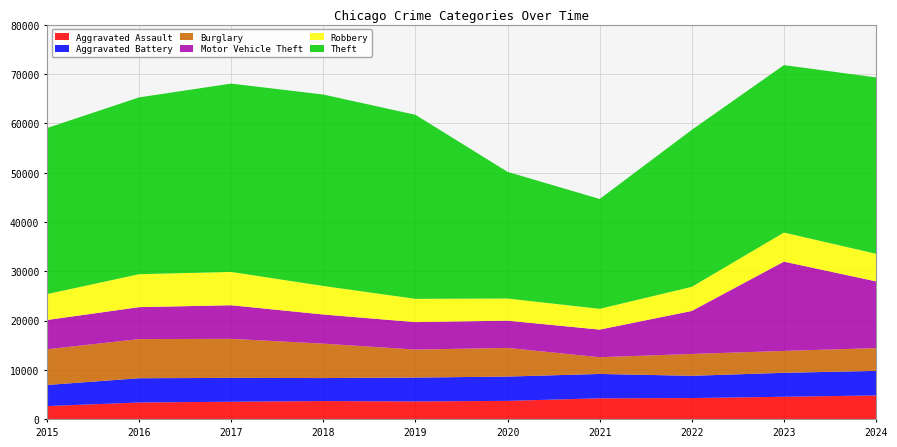

Reading left to right, extract all data points from this chart.

Aggravated Assault: 2015=2695	2016=3421	2017=3576	2018=3710	2019=3635	2020=3749	2021=4266	2022=4319	2023=4583	2024=4848
Aggravated Battery: 2015=4275	2016=4918	2017=4830	2018=4663	2019=4834	2020=4925	2021=4941	2022=4512	2023=4855	2024=4980
Burglary: 2015=7246	2016=7936	2017=7919	2018=6979	2019=5683	2020=5815	2021=3391	2022=4430	2023=4436	2024=4623
Motor Vehicle Theft: 2015=5930	2016=6478	2017=6813	2018=5909	2019=5566	2020=5523	2021=5603	2022=8721	2023=18109	2024=13528
Robbery: 2015=5251	2016=6682	2017=6748	2018=5784	2019=4720	2020=4487	2021=4208	2022=4887	2023=5893	2024=5598
Theft: 2015=33664	2016=35842	2017=38190	2018=38809	2019=37308	2020=25680	2021=22271	2022=31826	2023=33946	2024=35754